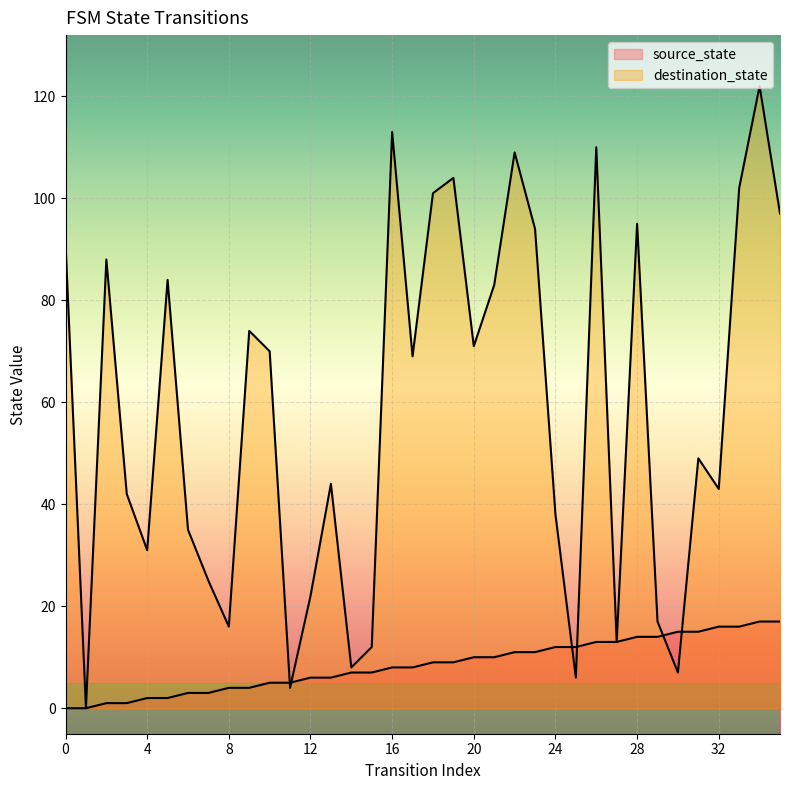

What is the difference between the maximum and second lowest values in the source_state series?

17